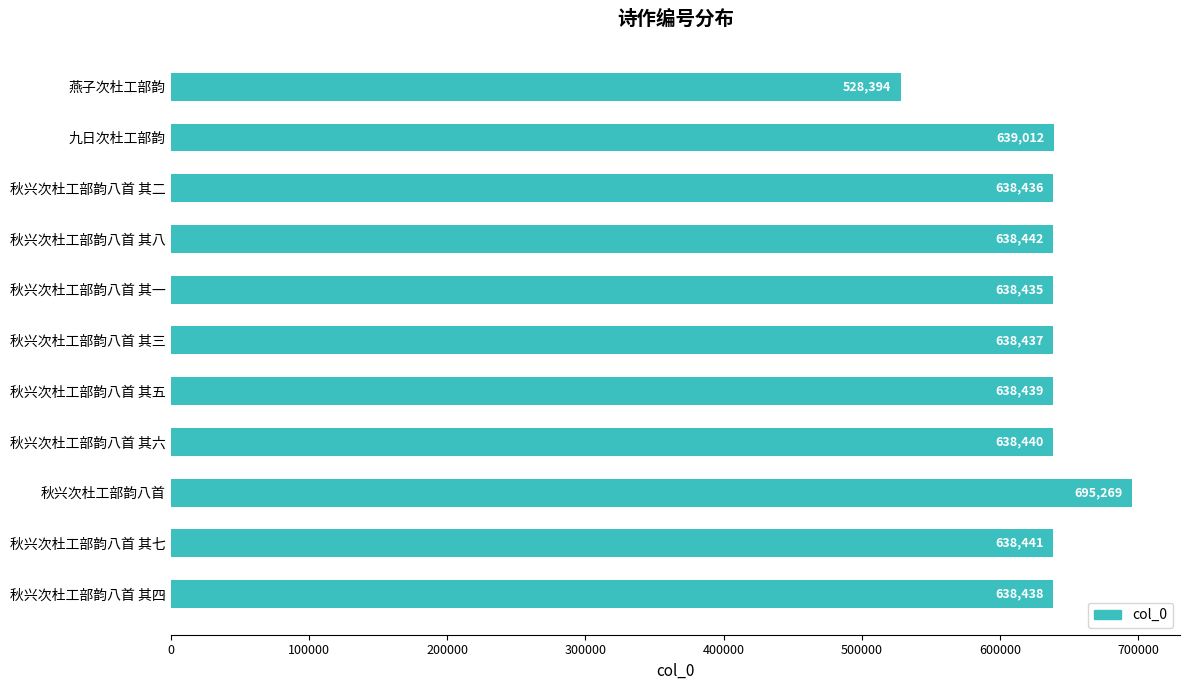

The chart shows a value of 638435 at 秋兴次杜工部韵八首 其一. True or false?

True